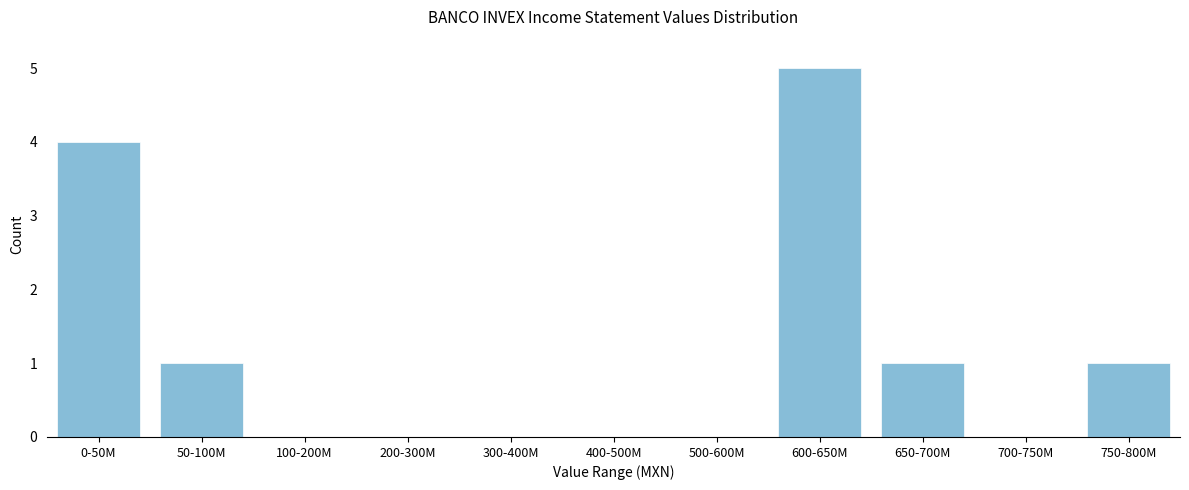

Reading right to left, list all the values displayed in this chart.

750-800M=1	700-750M=0	650-700M=1	600-650M=5	500-600M=0	400-500M=0	300-400M=0	200-300M=0	100-200M=0	50-100M=1	0-50M=4